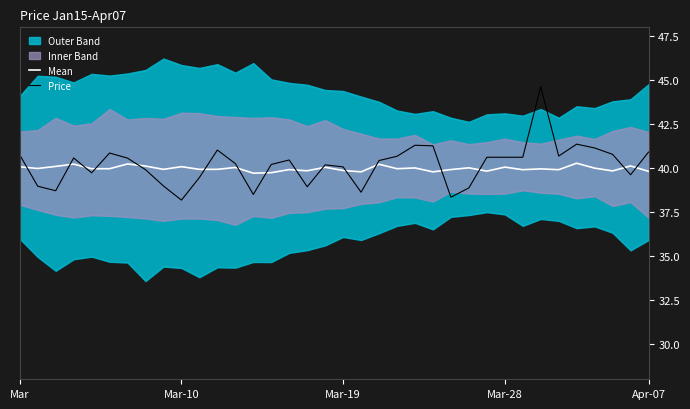

Is this an area chart (filled region under the line)?

No